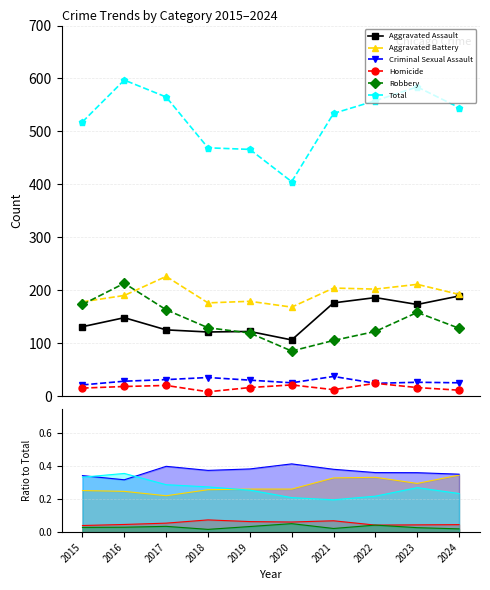

What is the minimum value for Homicide?

8